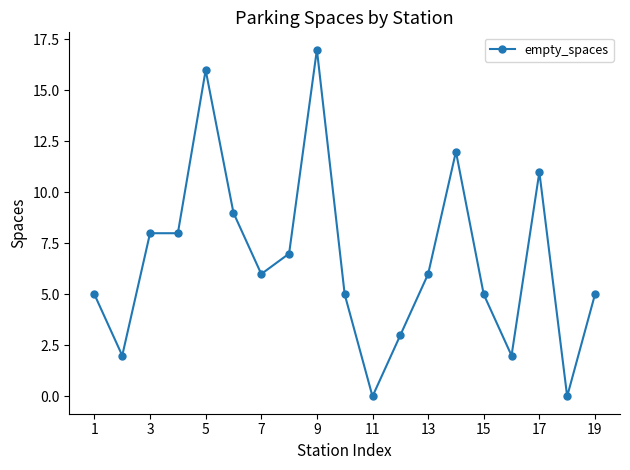

What is the average value?

7